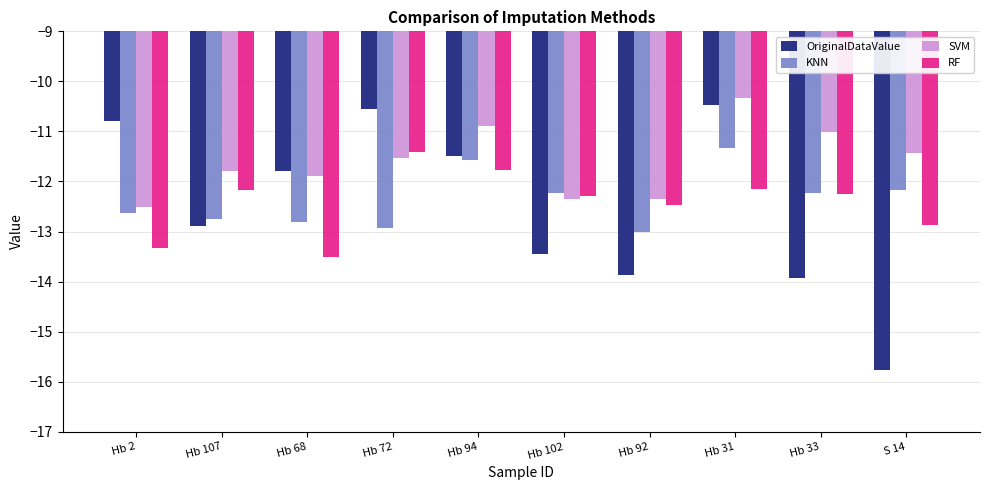

What value does the OriginalDataValue series have at Hb 94?

-11.5